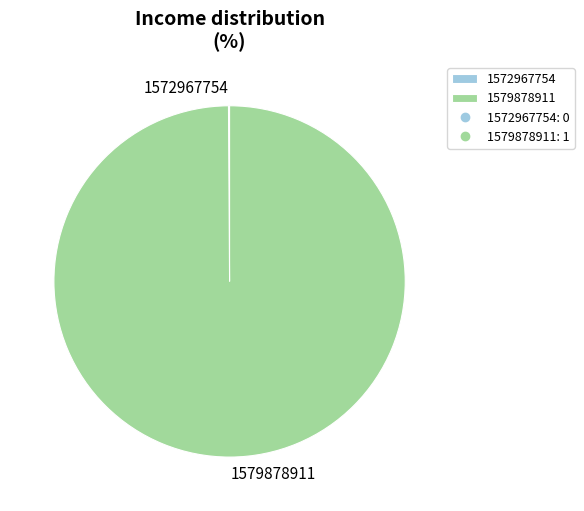

What is the largest slice in the pie chart?

1579878911